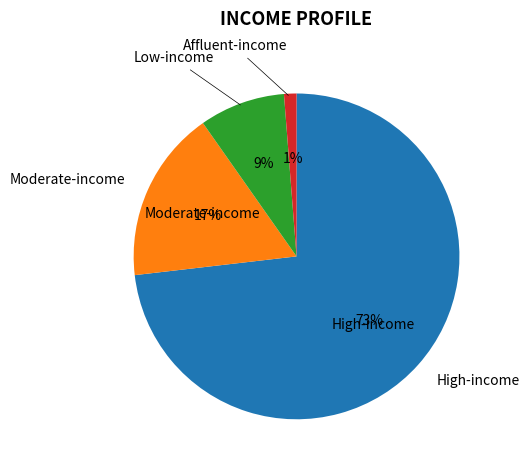

To the nearest percent, what is the average slice percentage?

25%